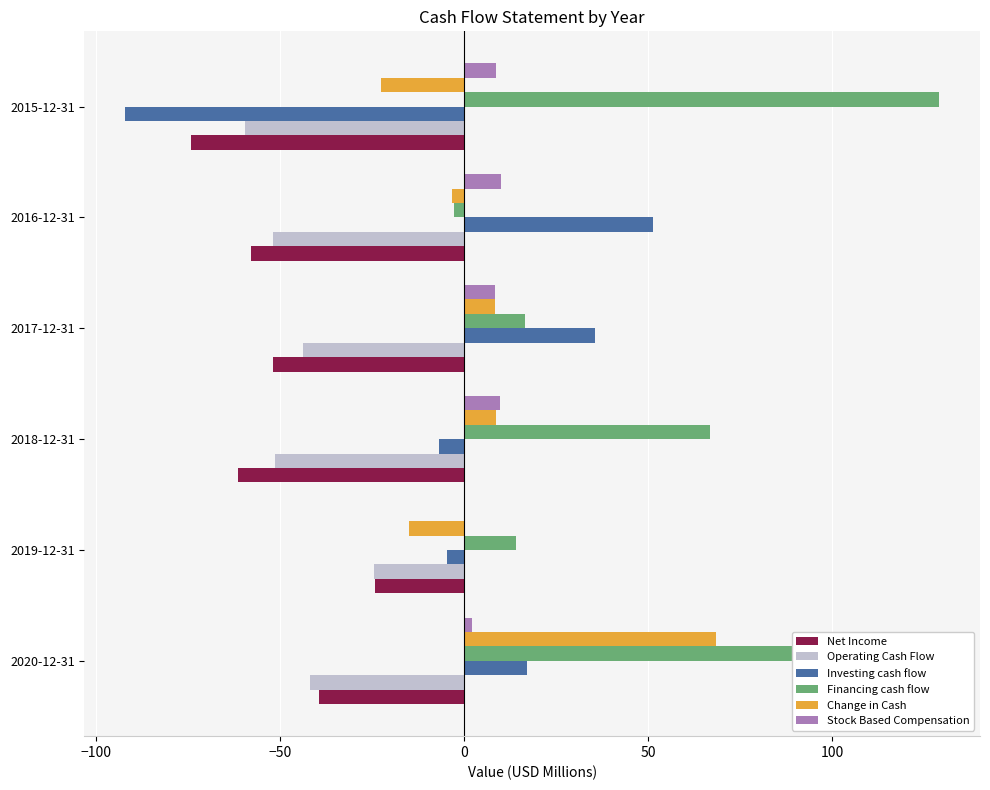

How many positive values does the Financing cash flow series have?

5